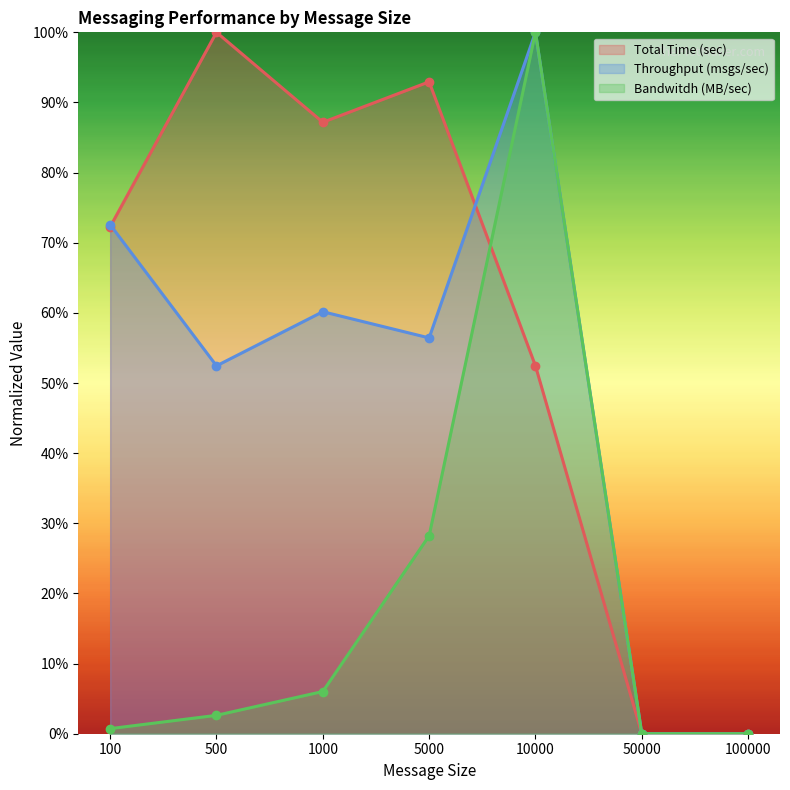

What are all the series names shown in the legend?

Total Time (sec), Throughput (msgs/sec), Bandwitdh (MB/sec)